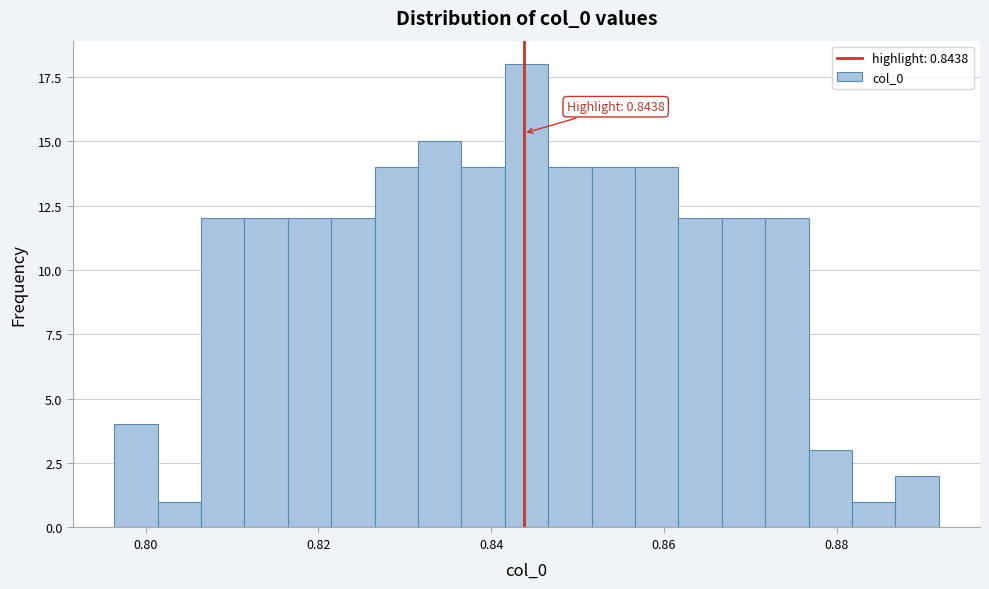

Around what value on the x-axis is the tallest bar? Give the approximate position of its centre, as read against the axis.

0.844